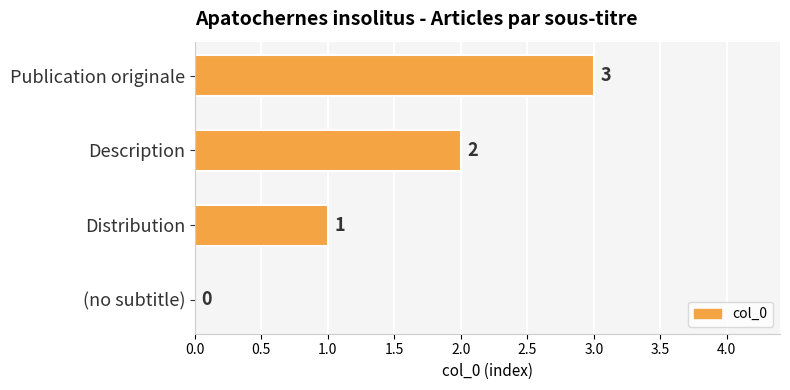

What is the maximum value shown in the chart?

3